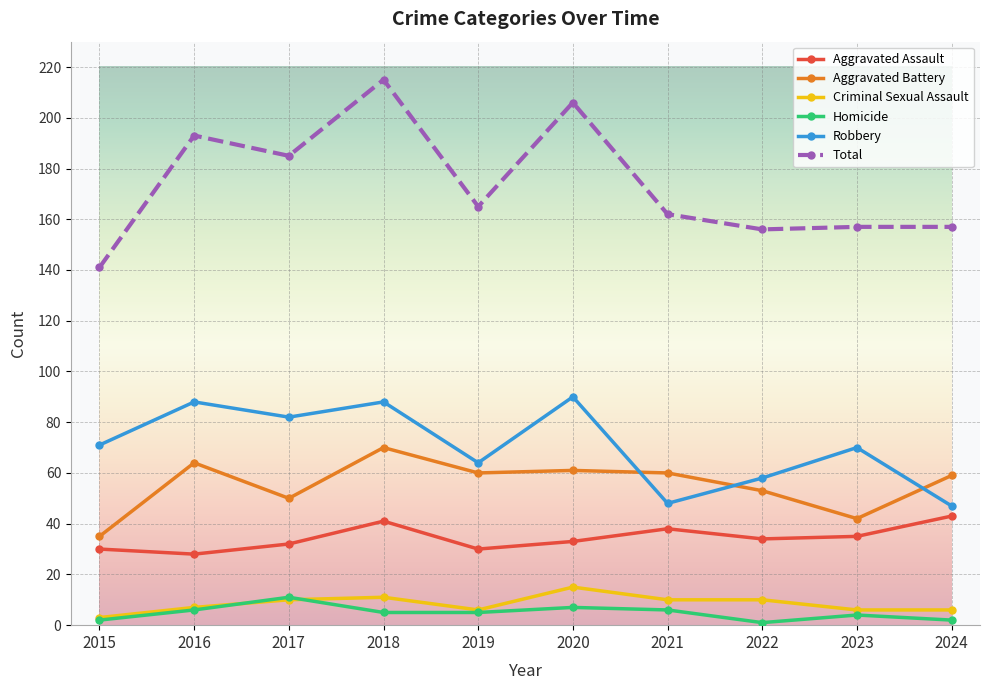

Where is the first local minimum for Aggravated Battery?

2017